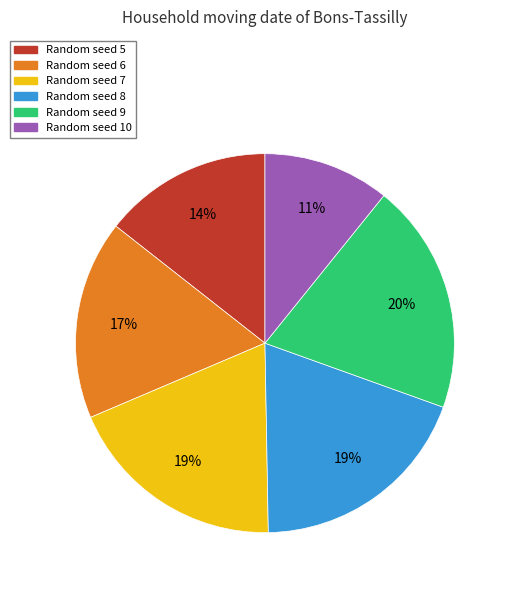

To the nearest percent, what is the average slice percentage?

17%